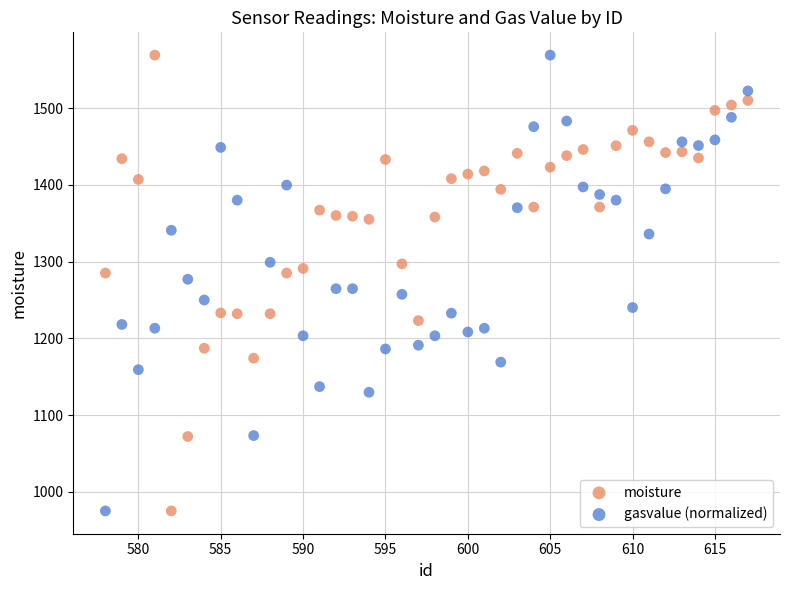

What is the X range (max minus min) for the scatter plot?

39.0